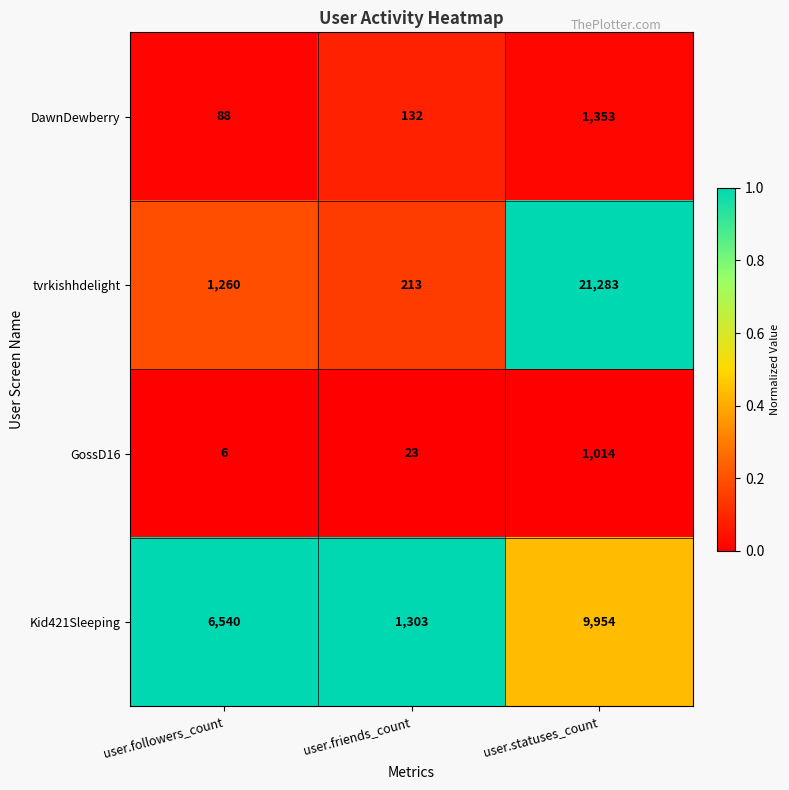

The value of Kid421Sleeping at user.statuses_count is 16674. True or false?

False